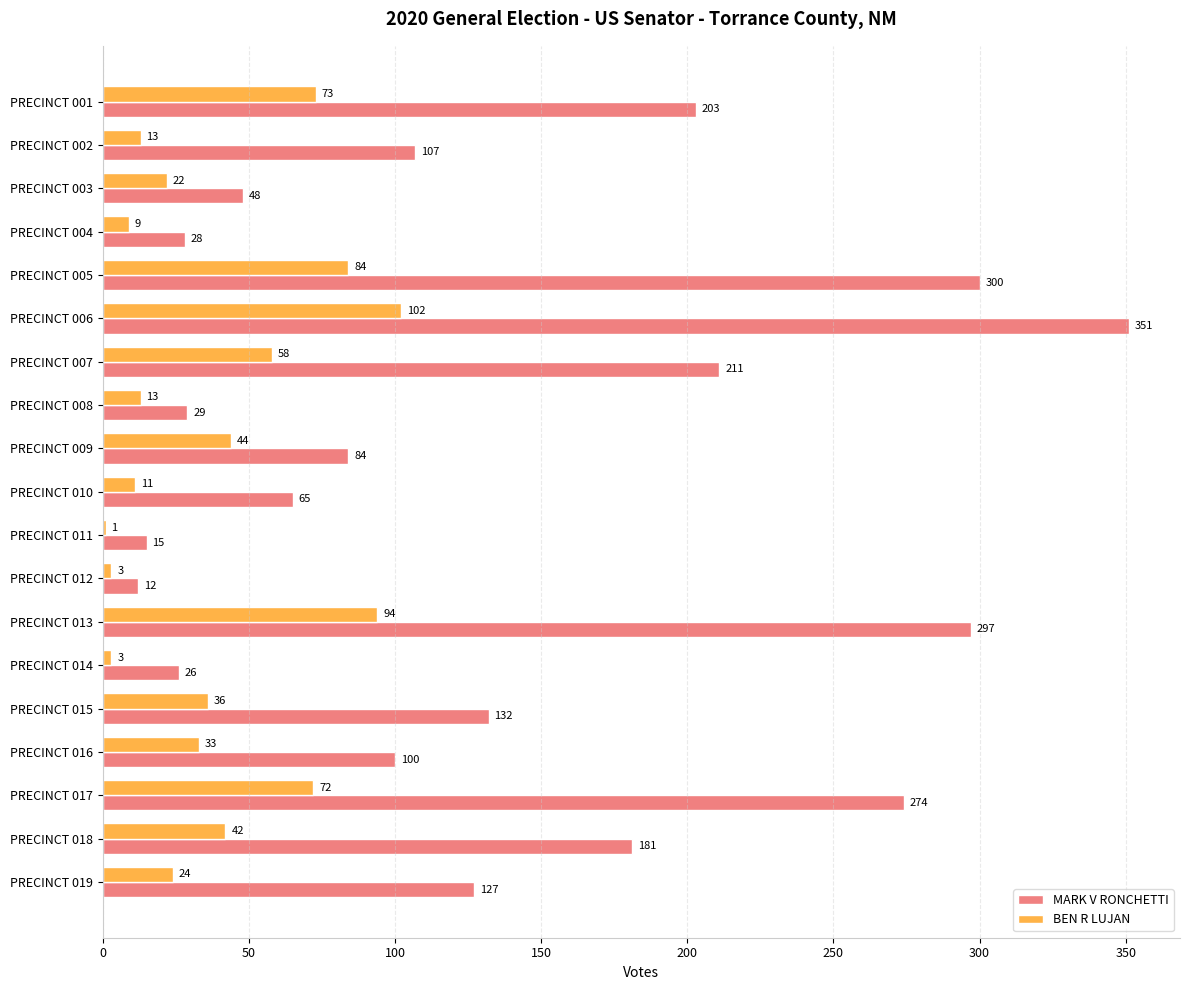

What is the sum of all BEN R LUJAN values?

737